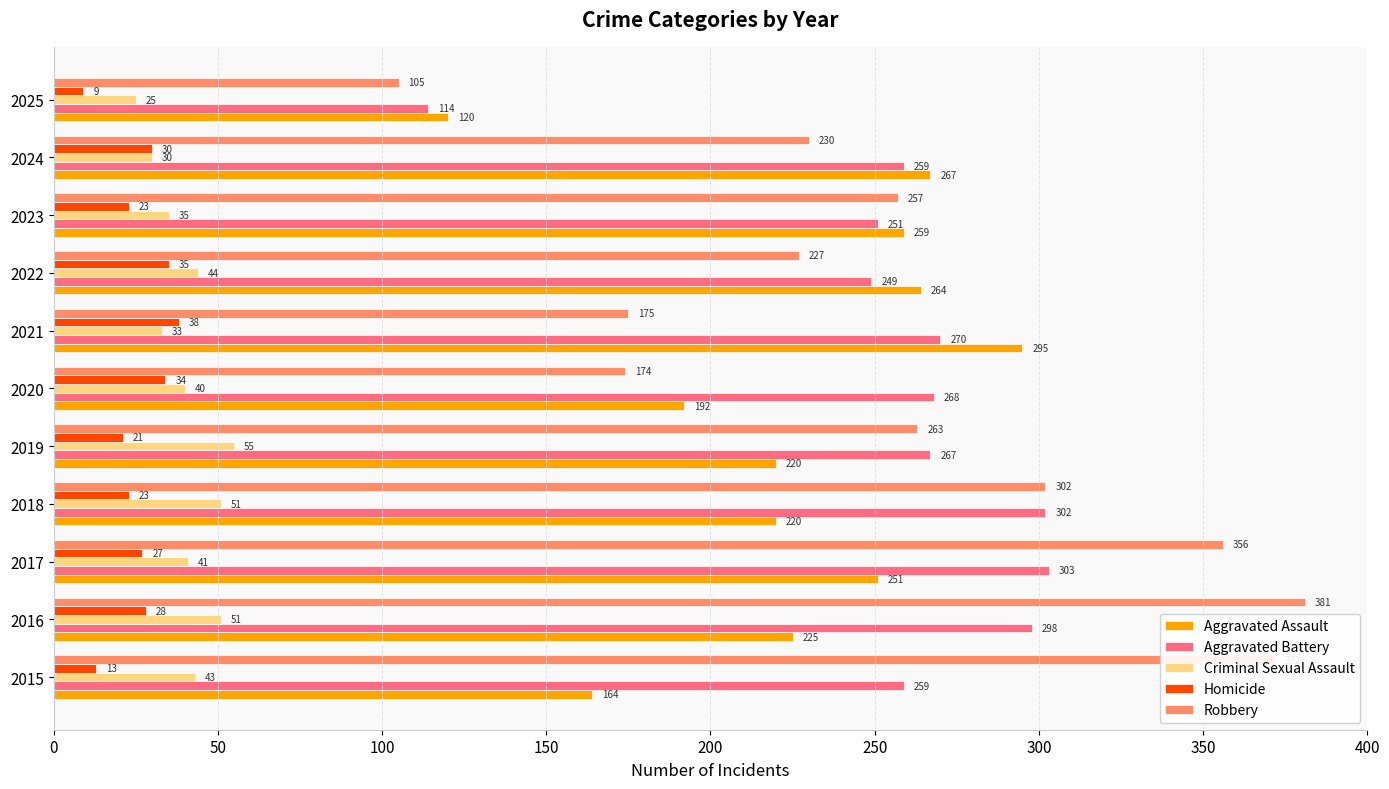

How many data points in Aggravated Assault are less than 225?

5